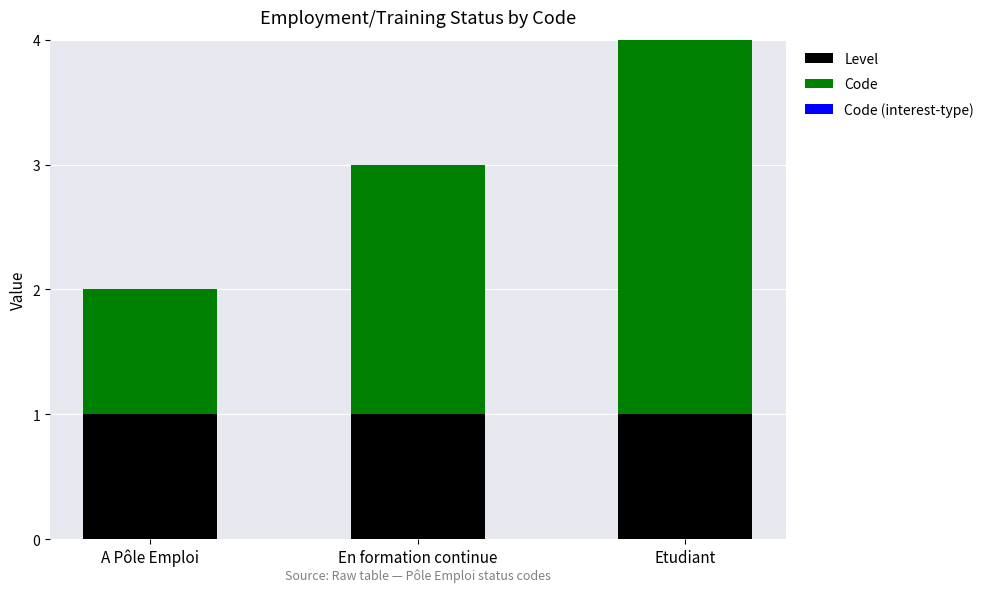

What is the sum of all Level values?

3